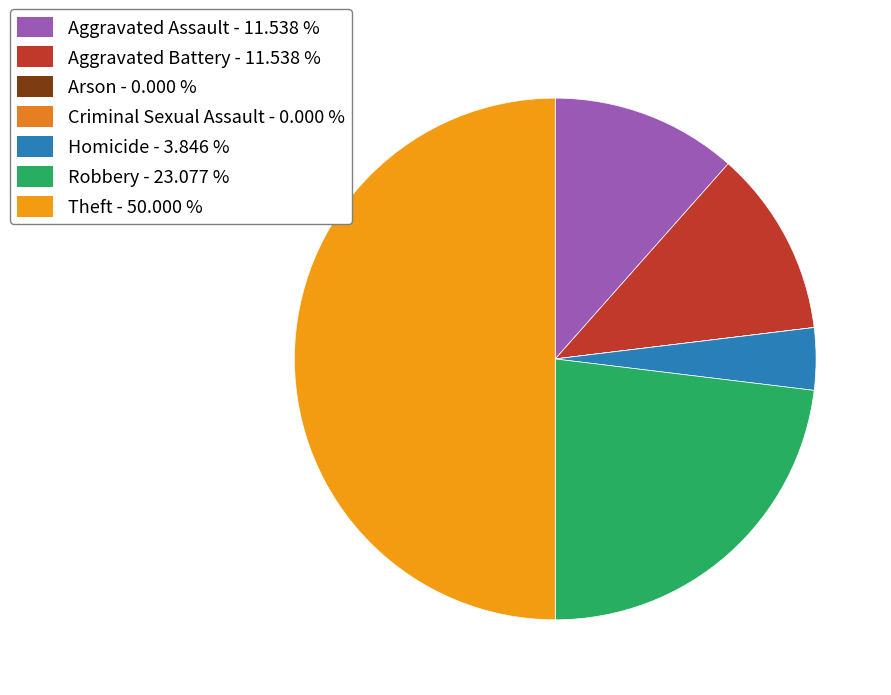

To the nearest percent, what is the average slice percentage?

14%